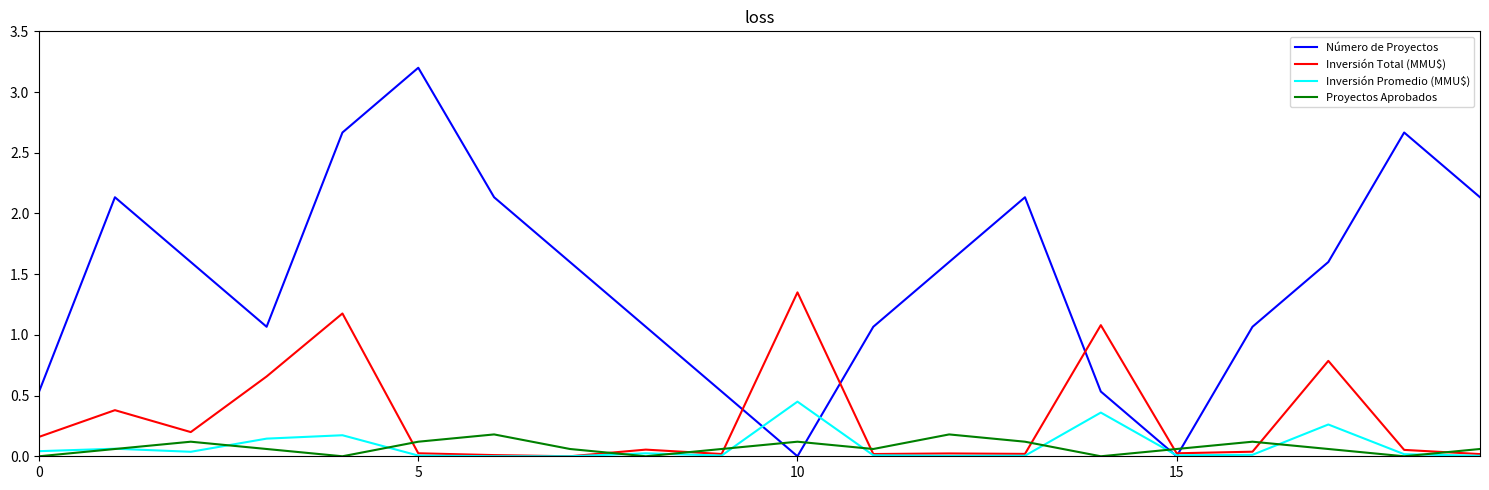

Which series has the largest total across all categories?

Número de Proyectos